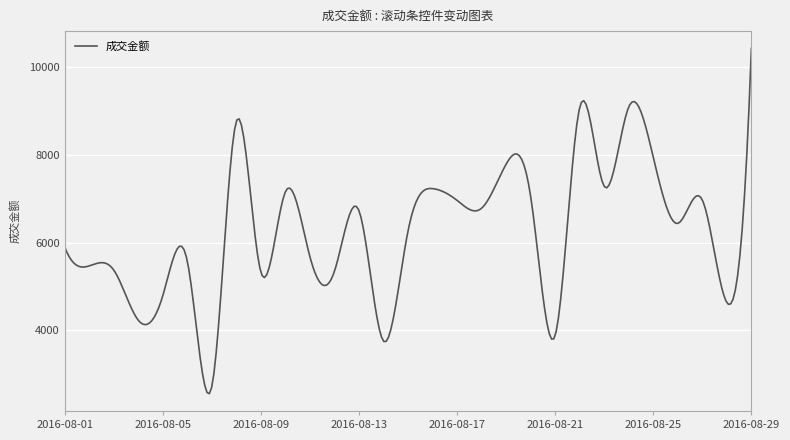

What is the maximum value shown in the chart?

10429.0